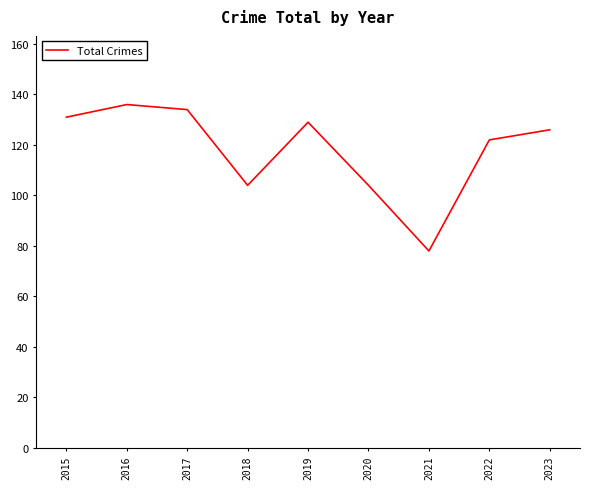

At which category does the chart reach its minimum across all series?

2021